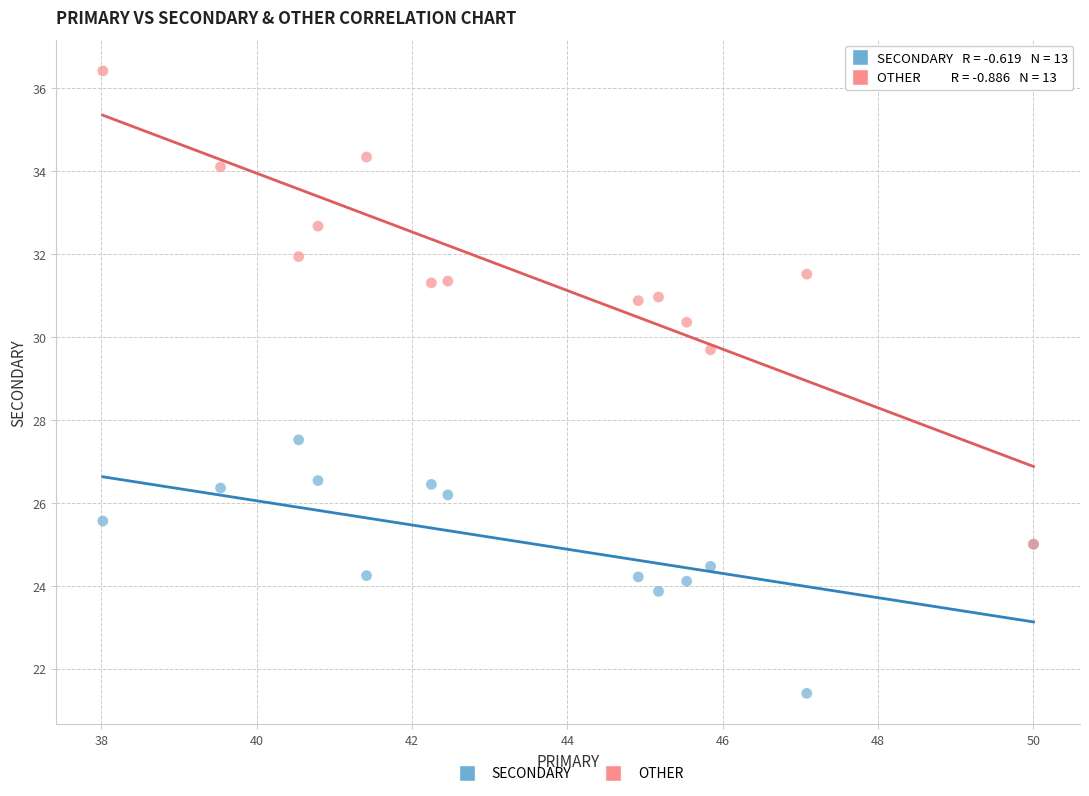

What are all the series names shown in the legend?

SECONDARY, OTHER